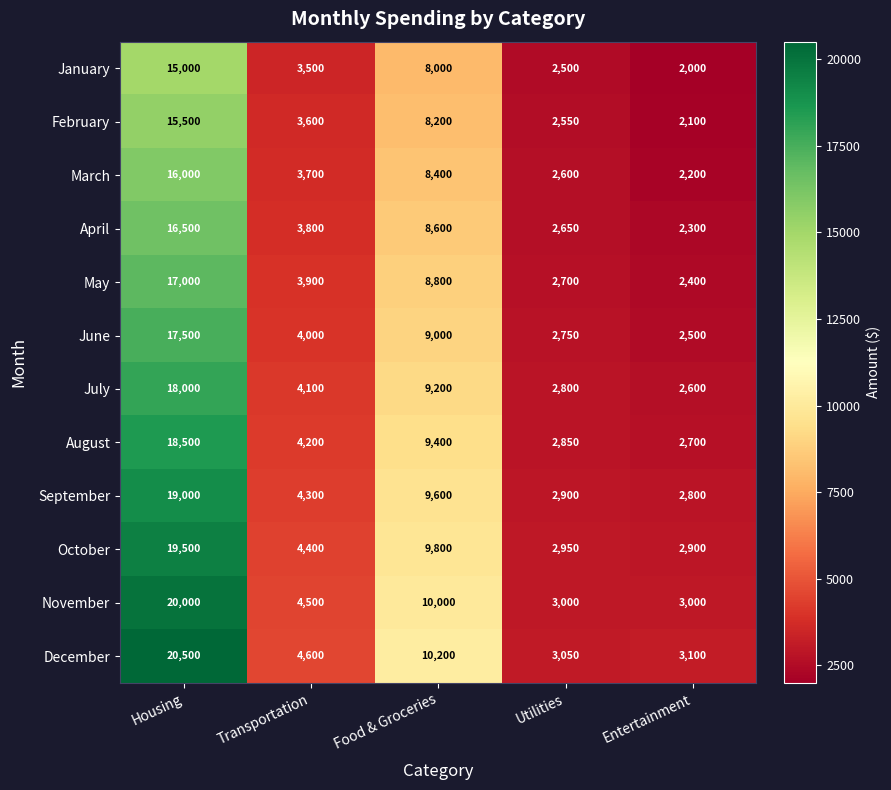

Which series has the largest total across all categories?

December